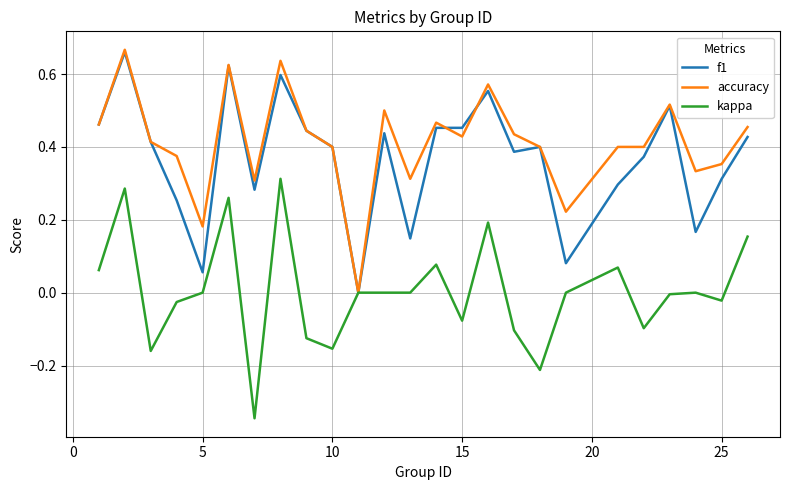

How many lines are shown in the chart?

3